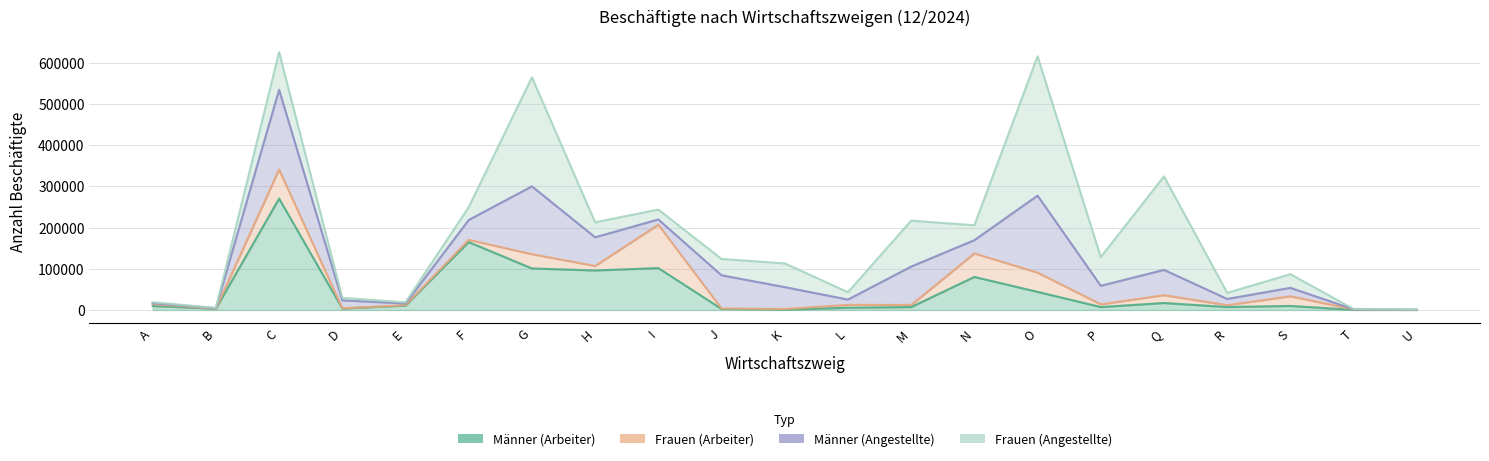

How many data points does each series have?

21